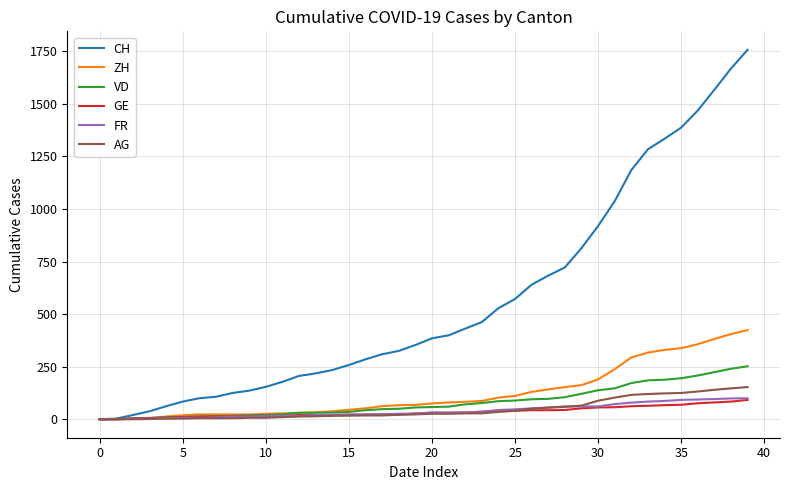

Which series has the largest total across all categories?

CH